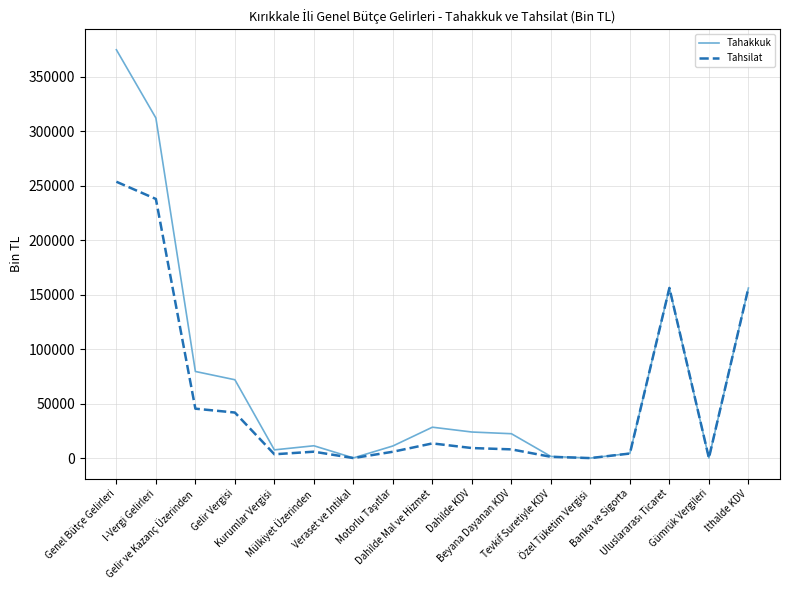

What is the smallest value displayed?

41